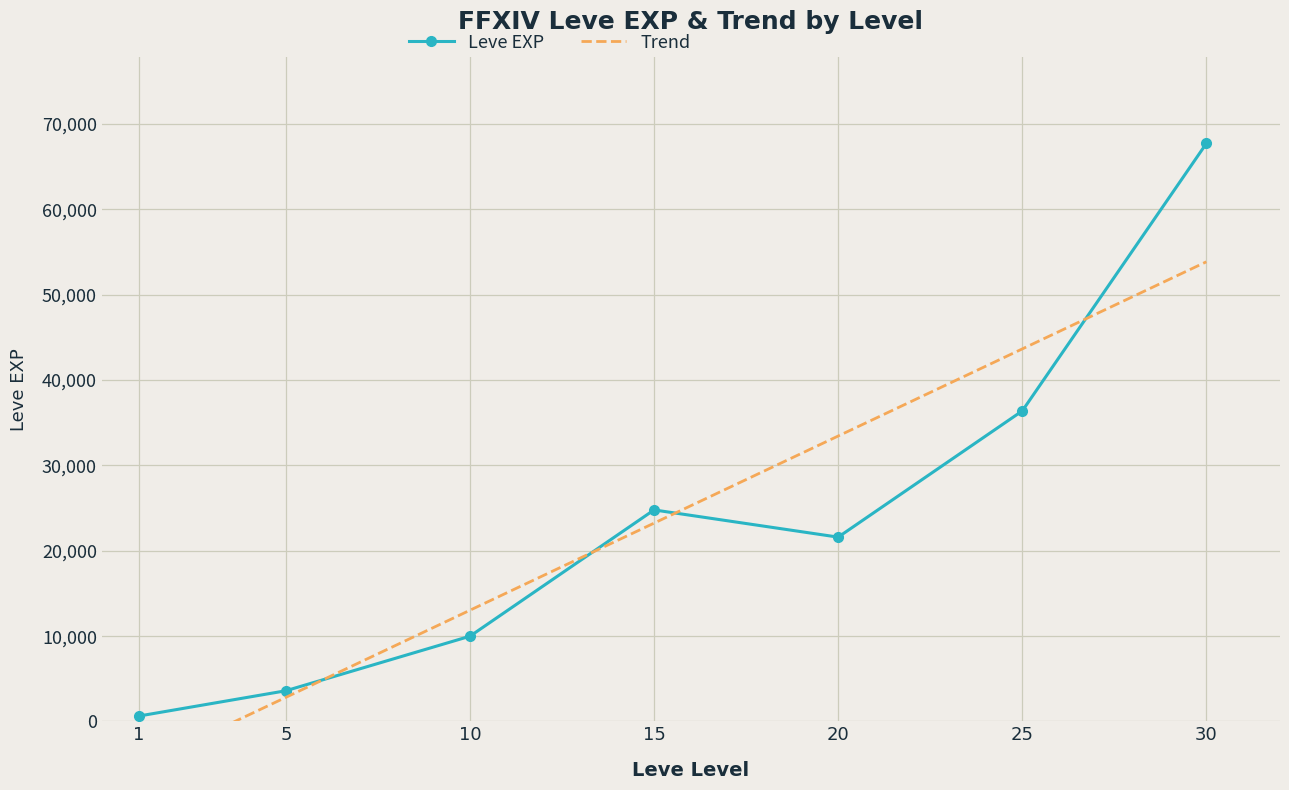

Reading left to right, extract all data points from this chart.

Leve EXP: 1=630.0	5=3600.0	10=9990.0	15=24790.0	20=21600.0	25=36390.0	30=67730.0
Trend: 1=-5339.6	5=2826.3	10=13033.8	15=23241.2	20=33448.7	25=43656.1	30=53863.5